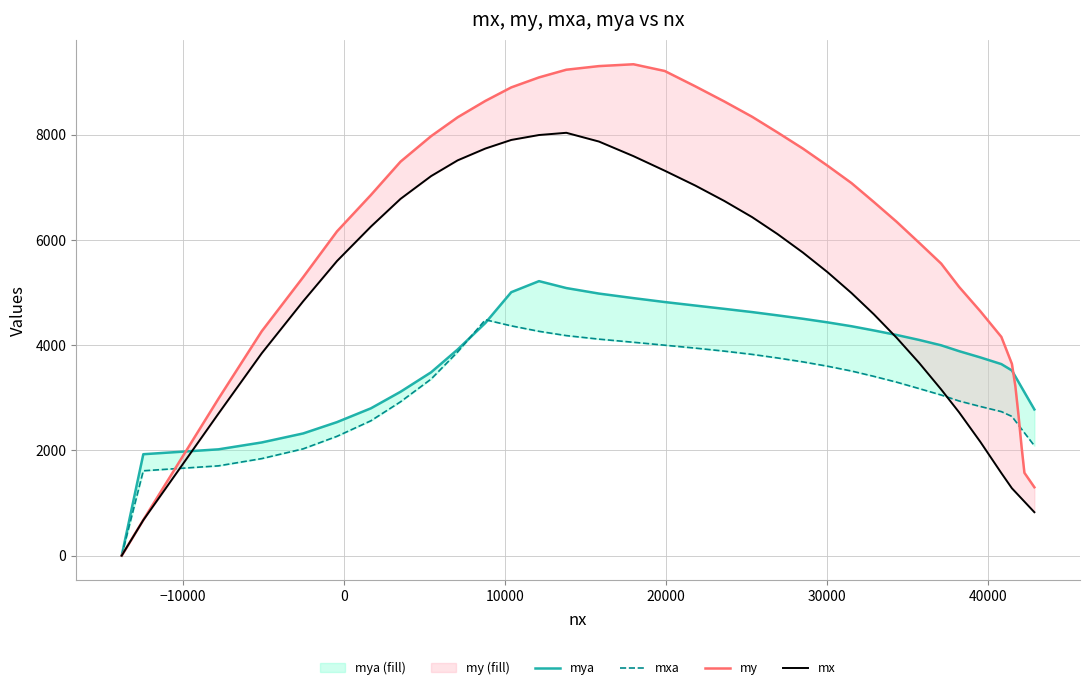

Count the number of data series in this chart.

4